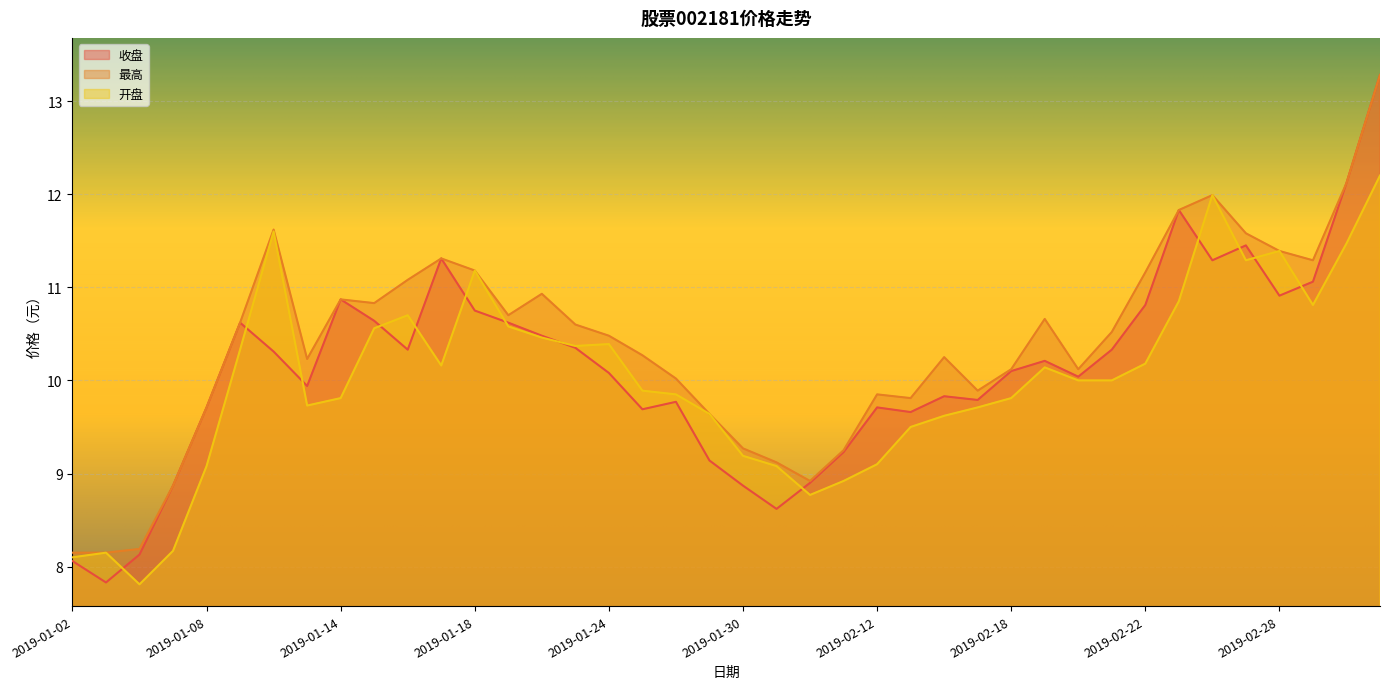

What is the lowest value of the 开盘 series?

7.8